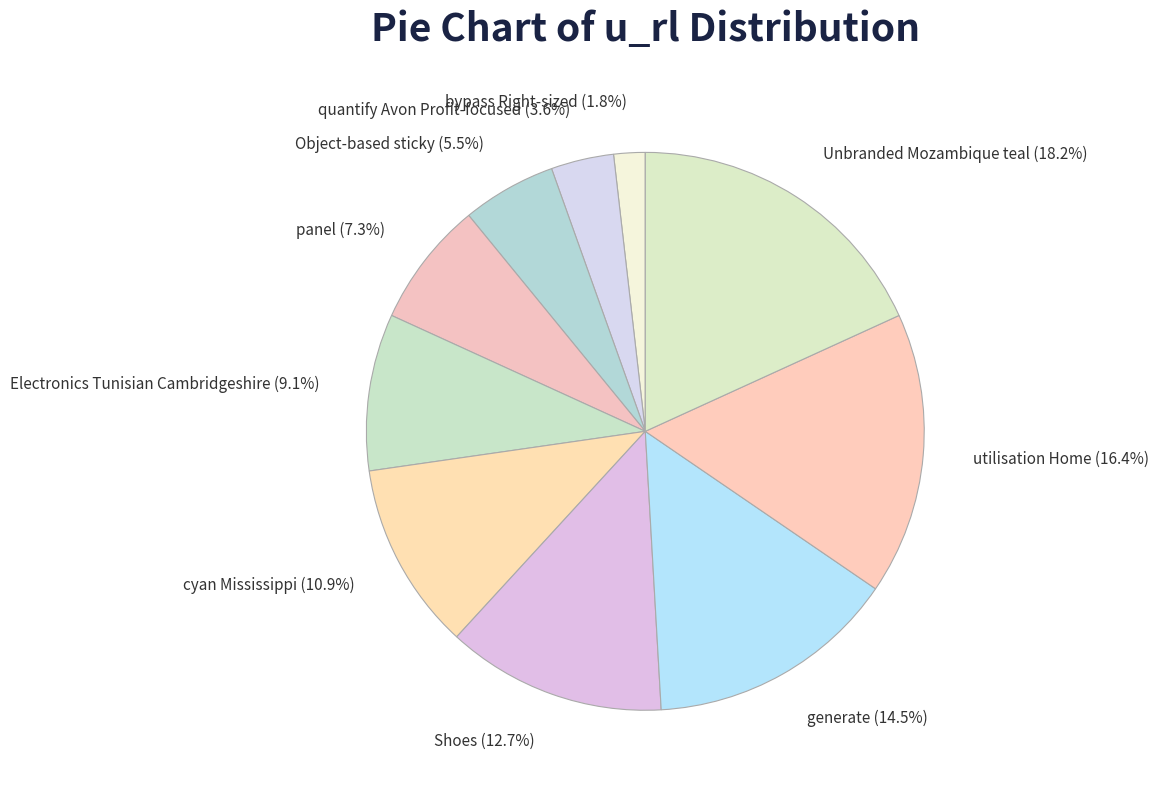

To the nearest percent, what is the difference between the largest and smallest slice percentages?

16%